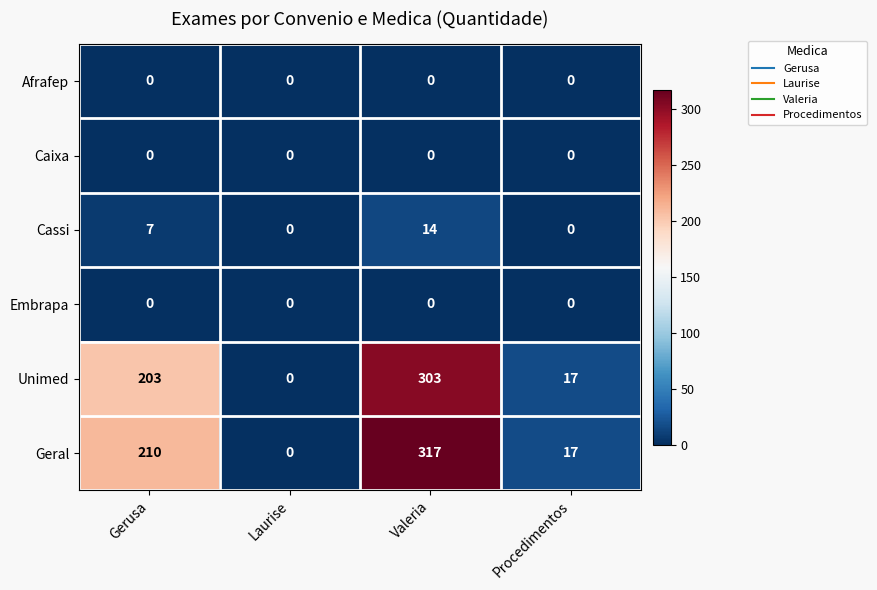

Reading left to right, what are all the values shown in this chart?

Afrafep: Gerusa=0	Laurise=0	Valeria=0	Procedimentos=0
Caixa: Gerusa=0	Laurise=0	Valeria=0	Procedimentos=0
Cassi: Gerusa=7	Laurise=0	Valeria=14	Procedimentos=0
Embrapa: Gerusa=0	Laurise=0	Valeria=0	Procedimentos=0
Unimed: Gerusa=203	Laurise=0	Valeria=303	Procedimentos=17
Geral: Gerusa=210	Laurise=0	Valeria=317	Procedimentos=17